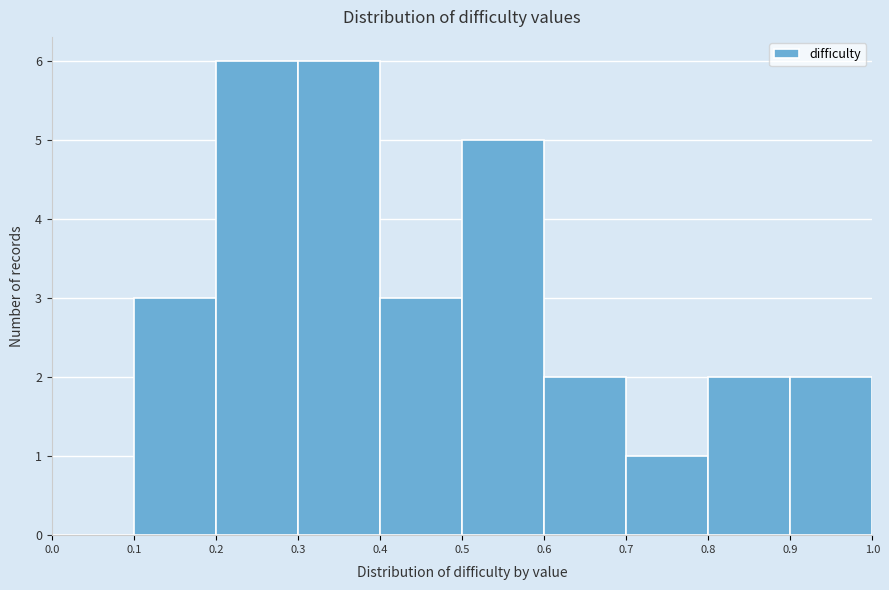

Reading left to right, transcribe this chart: for each bar, give the range it covers on the x-axis and its height. The values are not printed on the chart, so give them approximately, as read against the axis.

0.0 to 0.1: 0
0.1 to 0.2: 3
0.2 to 0.3: 6
0.3 to 0.4: 6
0.4 to 0.5: 3
0.5 to 0.6: 5
0.6 to 0.7: 2
0.7 to 0.8: 1
0.8 to 0.9: 2
0.9 to 1.0: 2